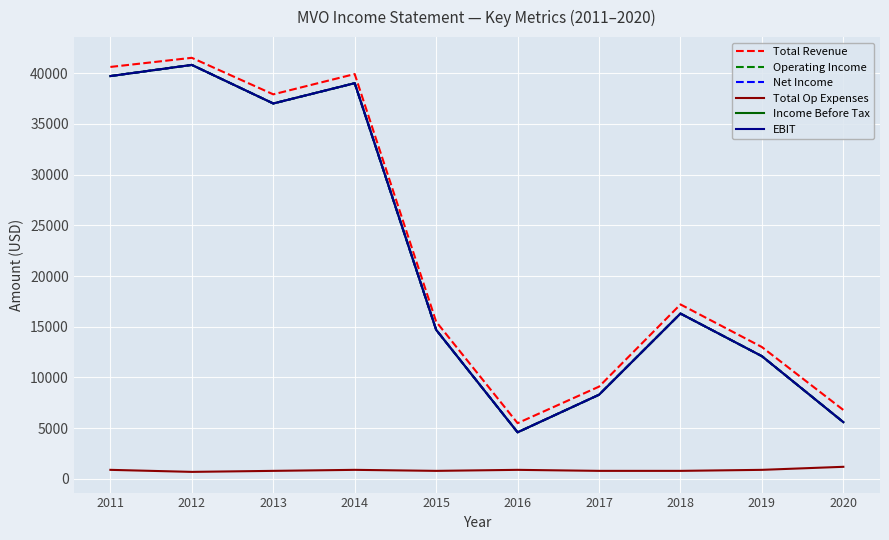

True or false: Income Before Tax and Total Revenue cross at least once.

False